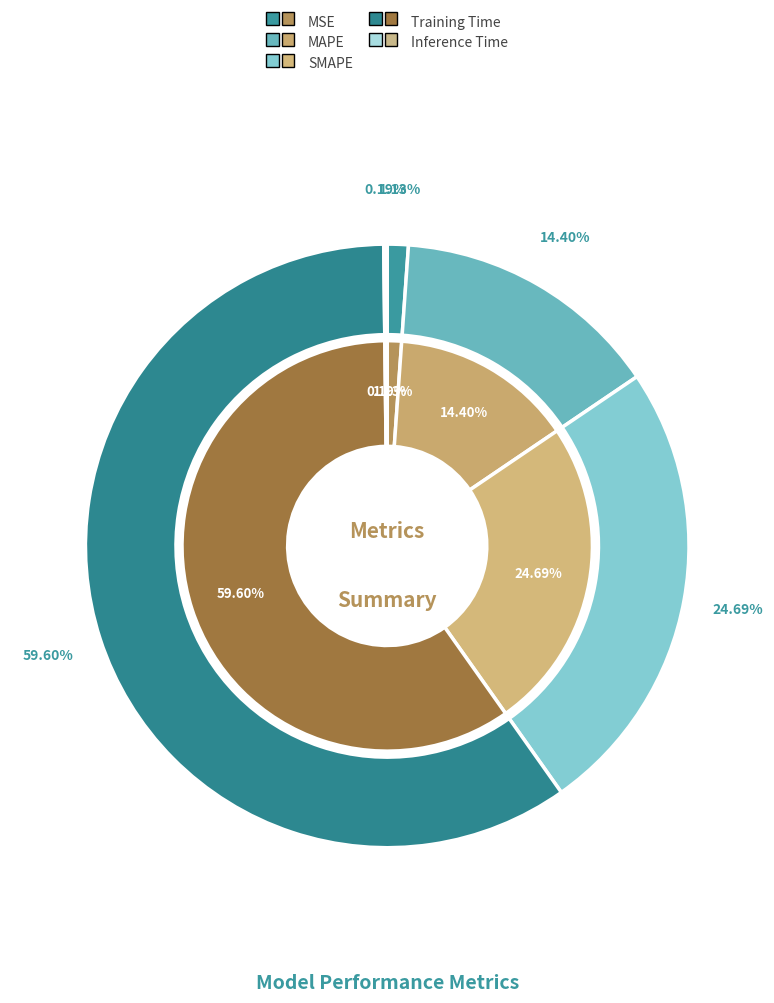

Combined, what portion of the pie is MSE and SMAPE?

25.8%